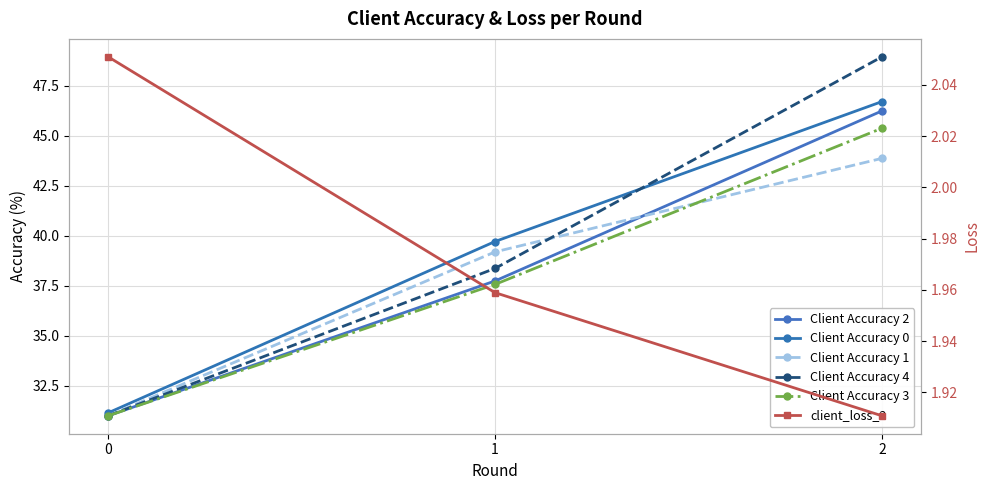

At which category is the sum across all series the highest?

2